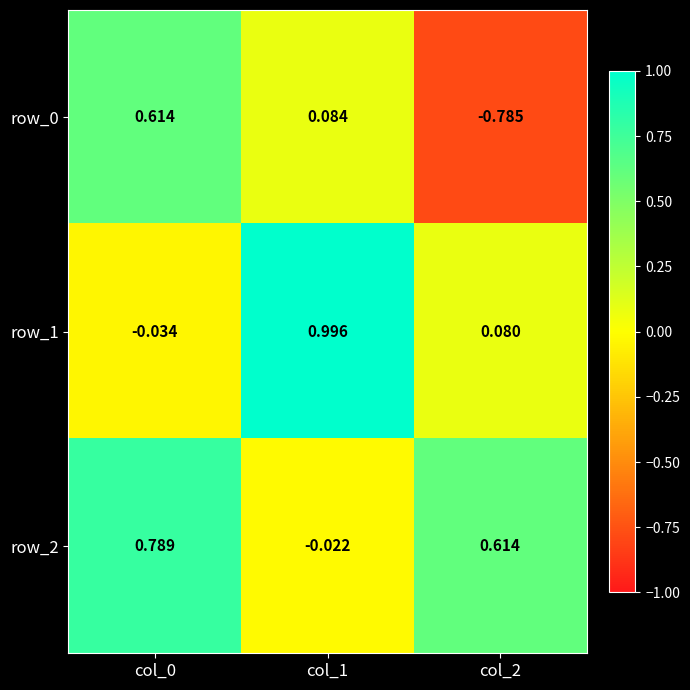

What is the sum of the row_1 values at col_1 and col_2?

1.1